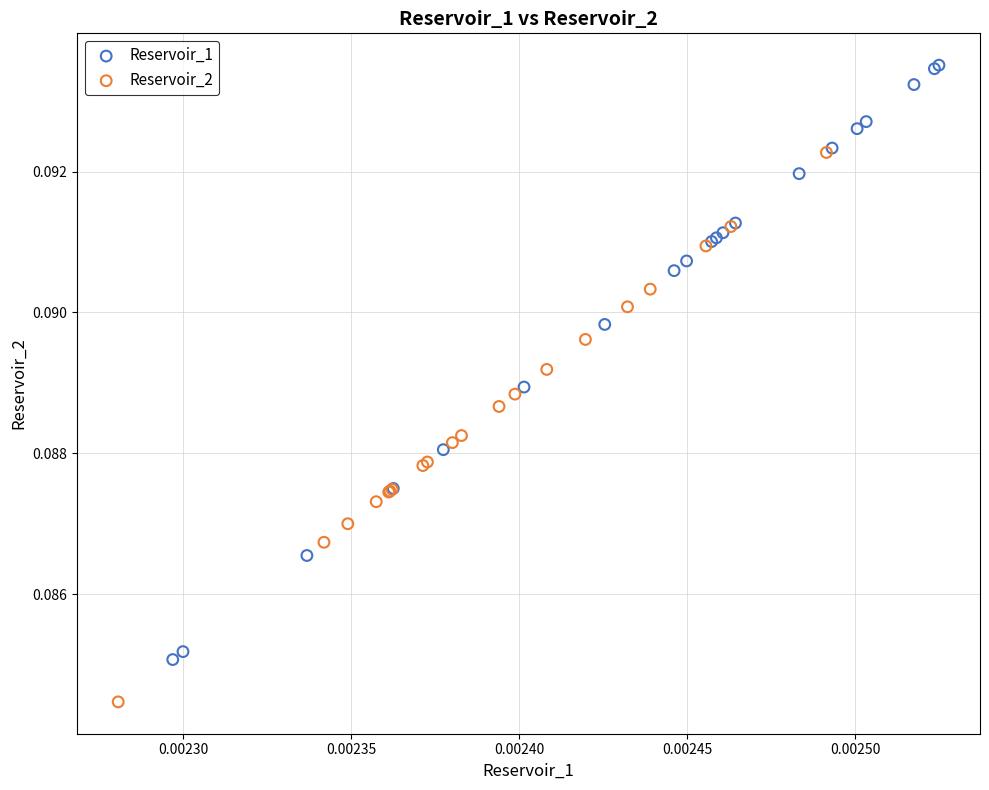

Which series has the widest spread of Y values?

Reservoir_1